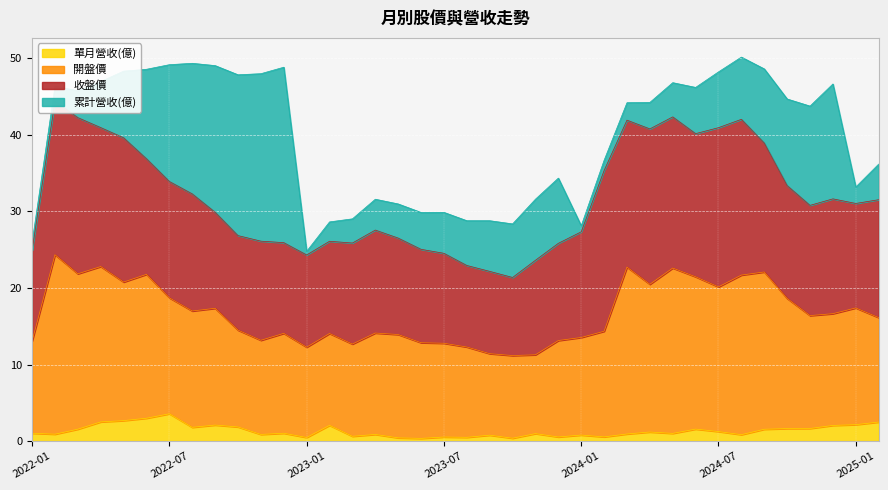

What is the greatest value displayed?

24.4